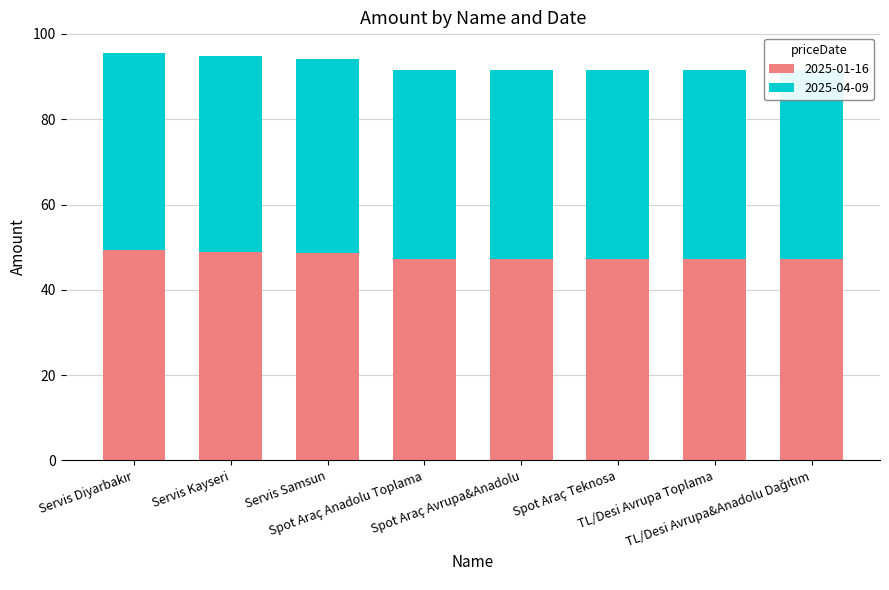

Reading left to right, what are all the values shown in this chart?

2025-01-16: Servis Diyarbakır=49.2	Servis Kayseri=48.9	Servis Samsun=48.6	Spot Araç Anadolu Toplama=47.2	Spot Araç Avrupa&Anadolu=47.2	Spot Araç Teknosa=47.2	TL/Desi Avrupa Toplama=47.2	TL/Desi Avrupa&Anadolu Dağıtım=47.2
2025-04-09: Servis Diyarbakır=46.4	Servis Kayseri=46.0	Servis Samsun=45.7	Spot Araç Anadolu Toplama=44.3	Spot Araç Avrupa&Anadolu=44.3	Spot Araç Teknosa=44.3	TL/Desi Avrupa Toplama=44.3	TL/Desi Avrupa&Anadolu Dağıtım=44.3